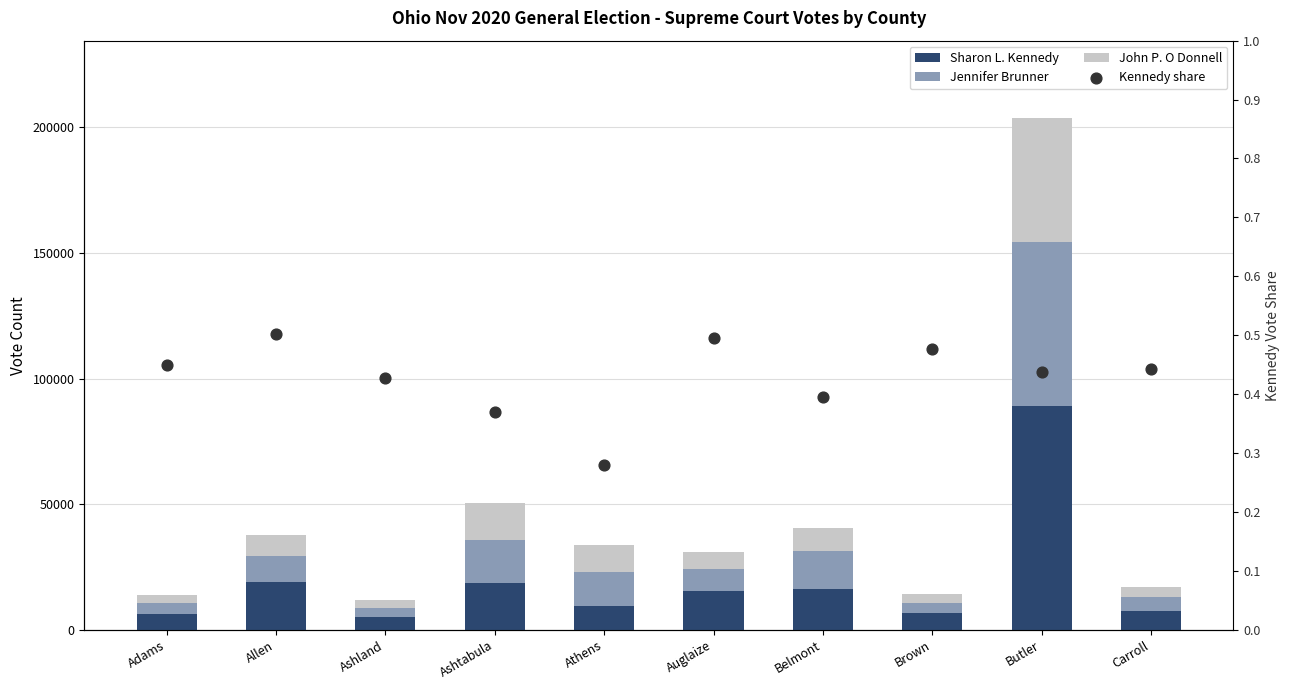

Which series reaches the minimum Y coordinate?

Kennedy share